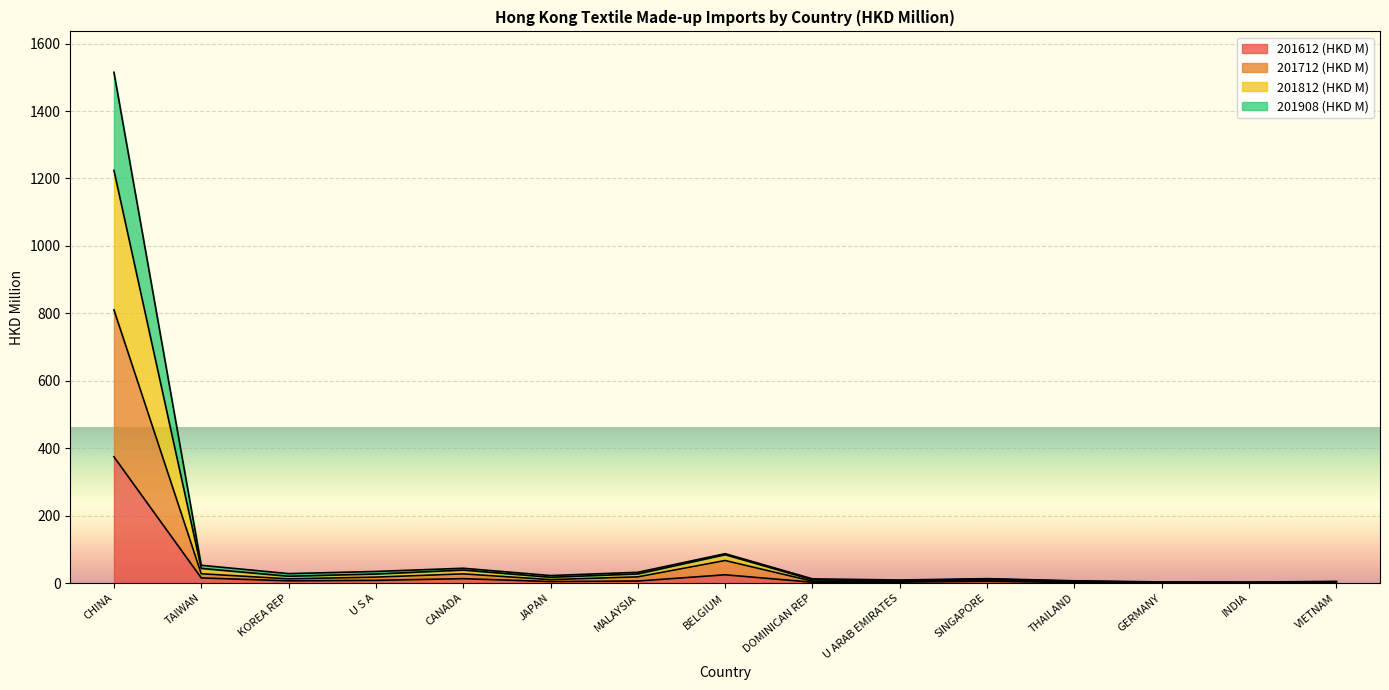

What is the maximum value shown in the chart?

1515.0